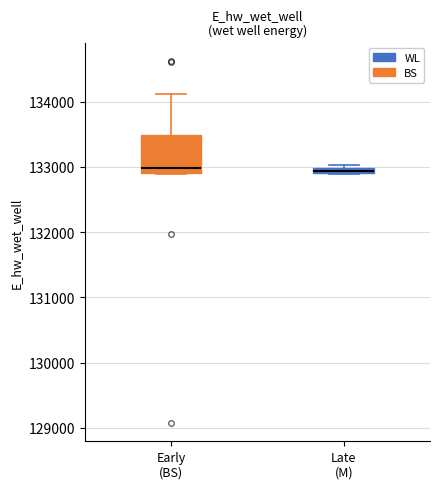

Where is the upper edge of the box for Late (M) on the y-axis? The values are not printed on the chart, so give them approximately, as read against the axis.

133000